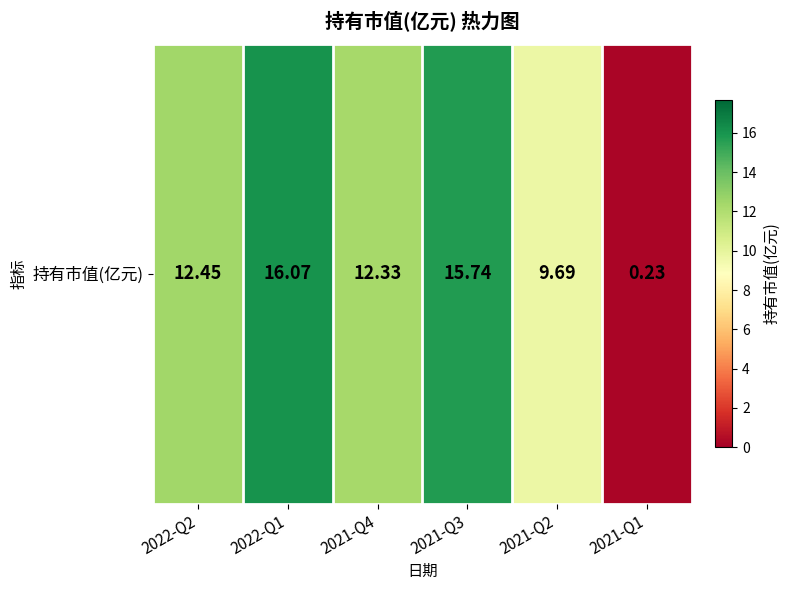

List the labels in order of value, largest first.

2022-Q1, 2021-Q3, 2022-Q2, 2021-Q4, 2021-Q2, 2021-Q1